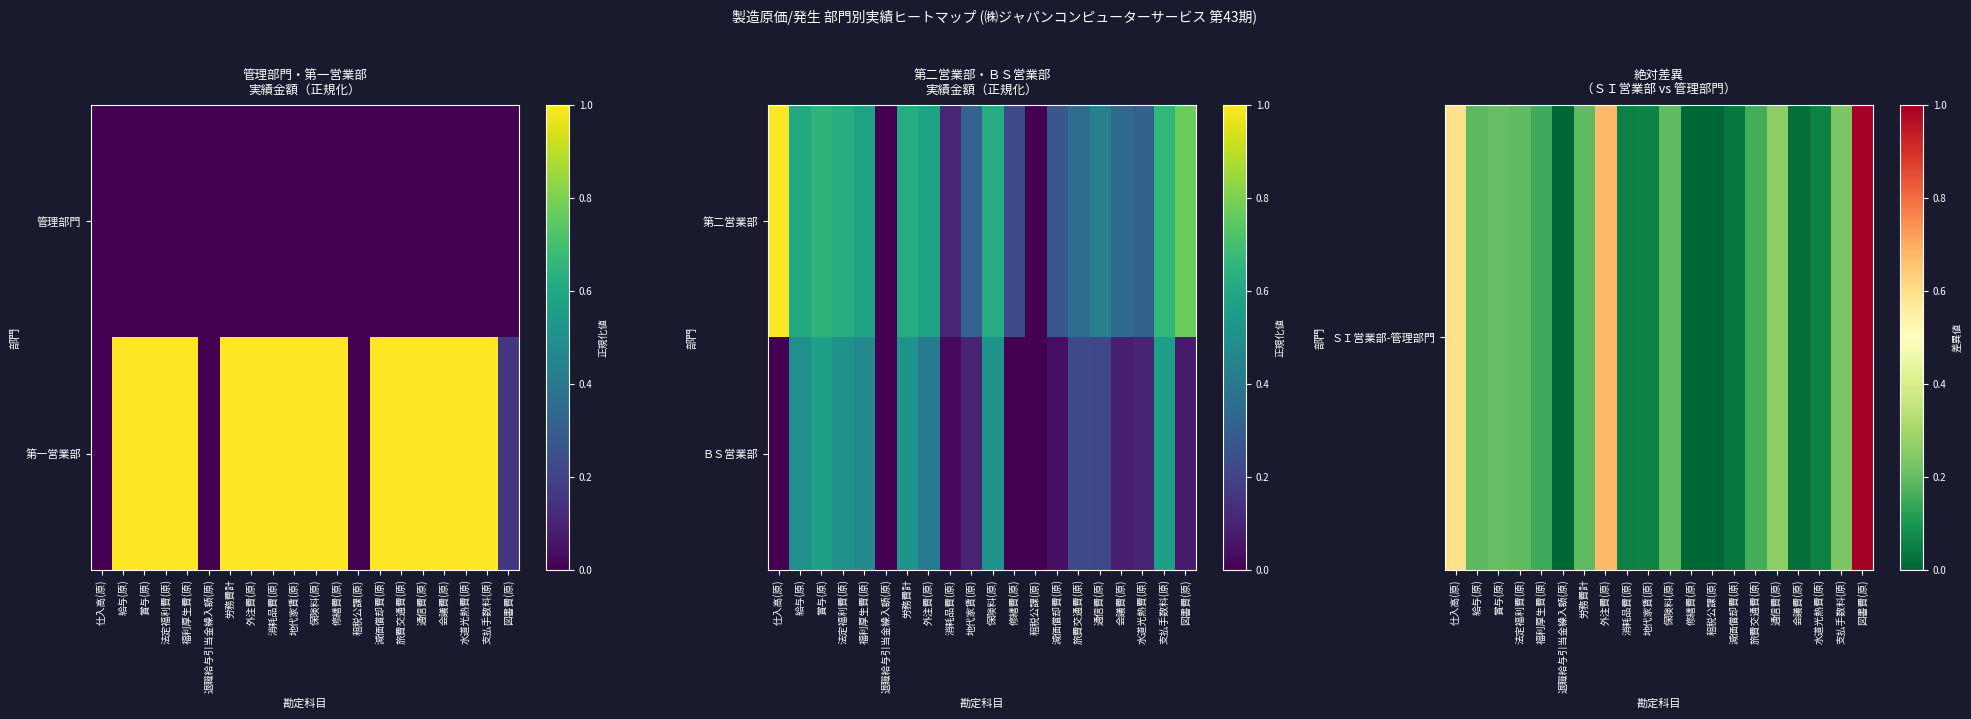

The value of ＳＩ営業部-管理部門 at 水道光熱費(原) is 0.1. True or false?

False